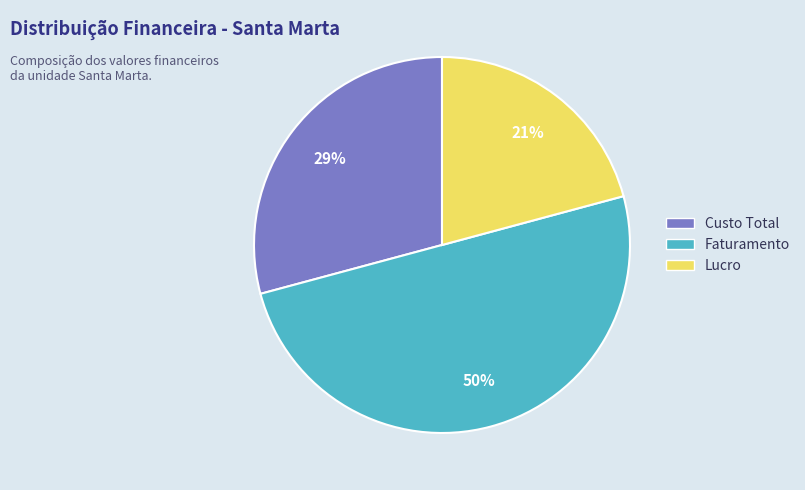

To the nearest percent, what is the average slice percentage?

33%